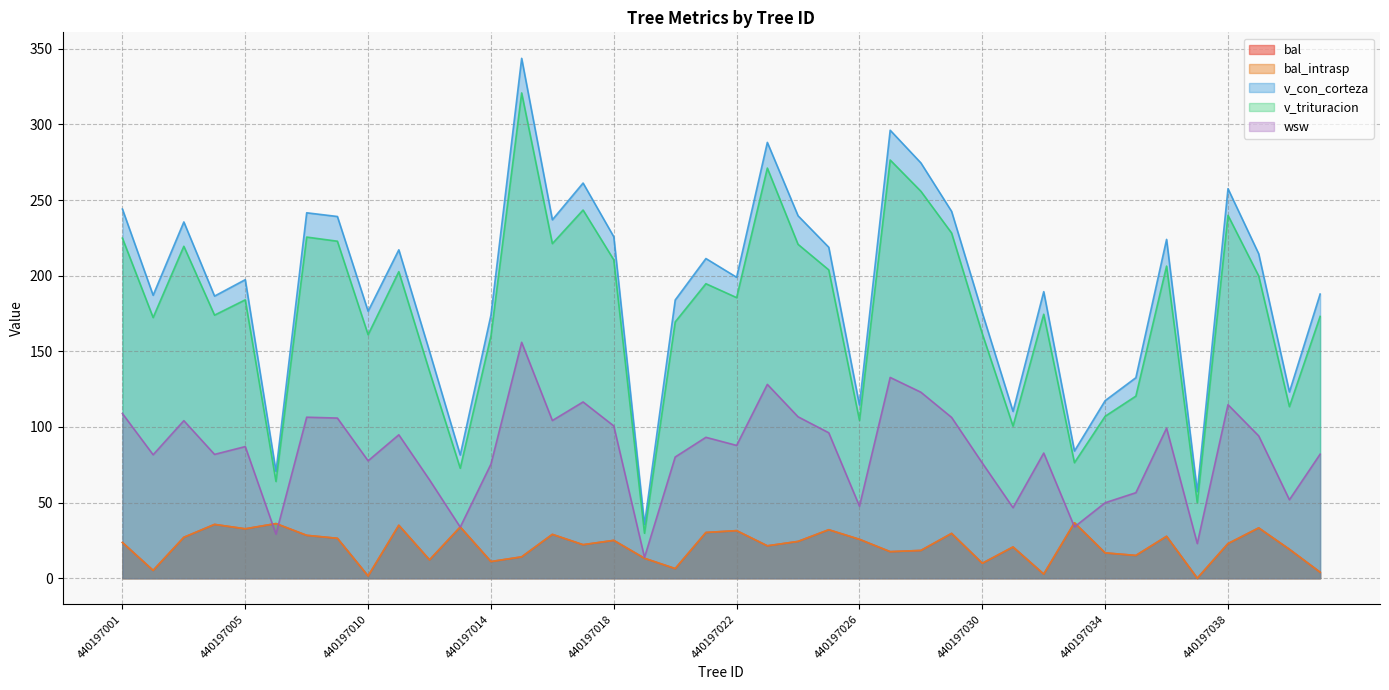

In v_con_corteza, how many points are higher than both neighbors (excluding endpoints)?

12